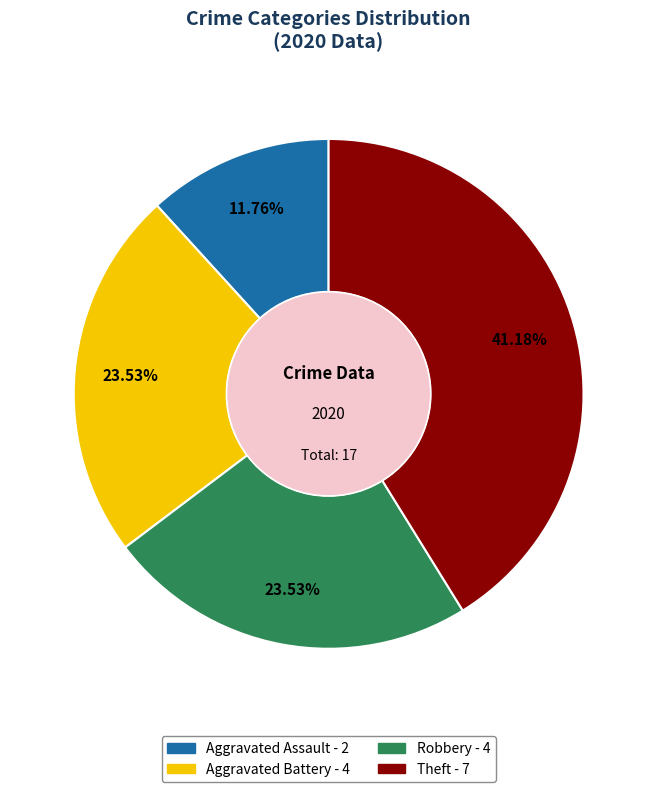

Which has a higher value, Aggravated Assault or Aggravated Battery?

Aggravated Battery